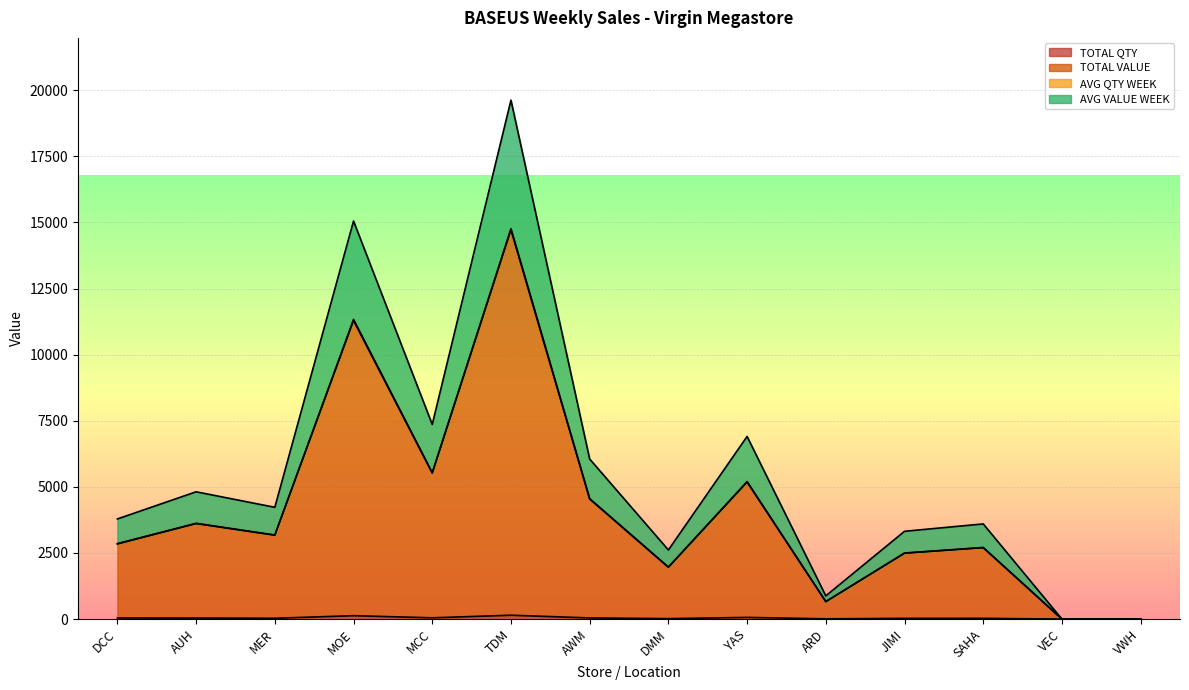

Which has a higher value, DCC or AUH?

DCC